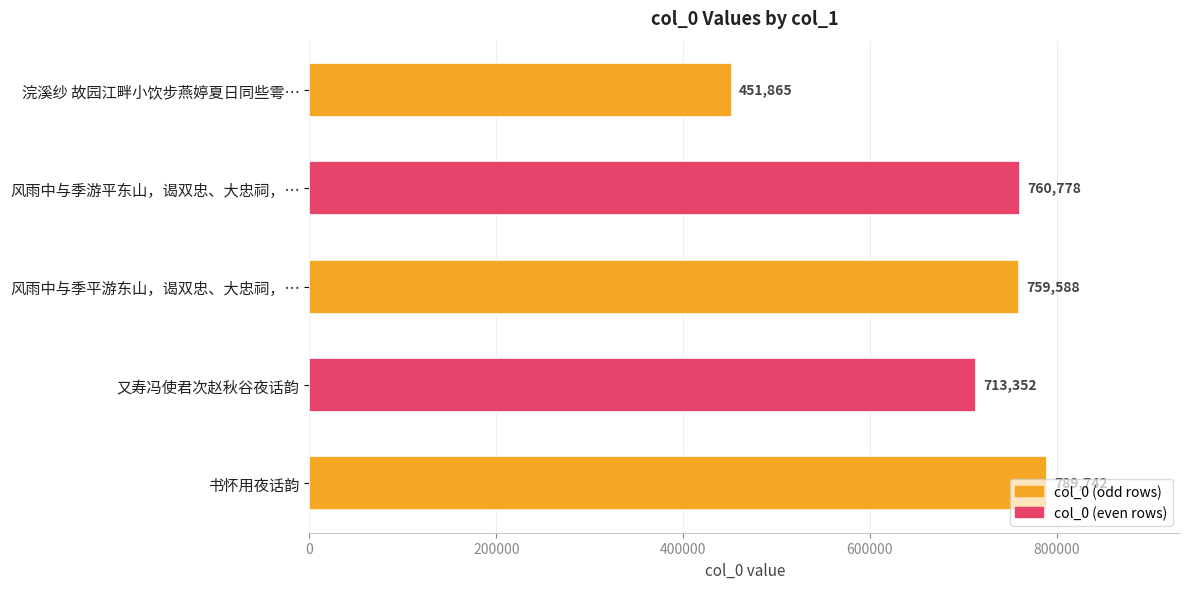

List the labels in order of value, largest first.

书怀用夜话韵, 风雨中与季游平东山，谒双忠、大忠祠，…, 风雨中与季平游东山，谒双忠、大忠祠，…, 又寿冯使君次赵秋谷夜话韵, 浣溪纱 故园江畔小饮步燕婷夏日同些雩…